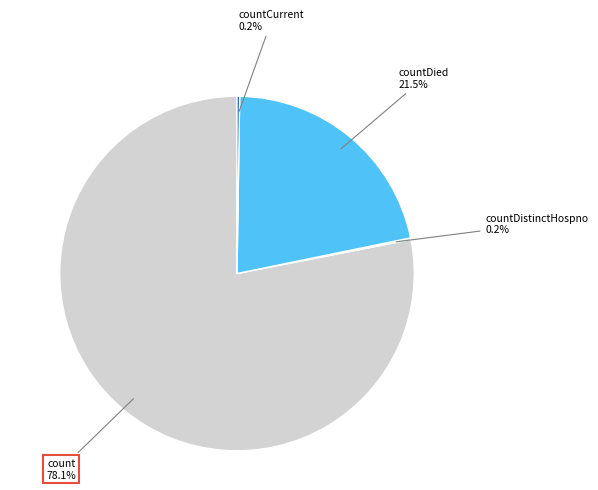

Which category has the biggest portion of the pie?

count